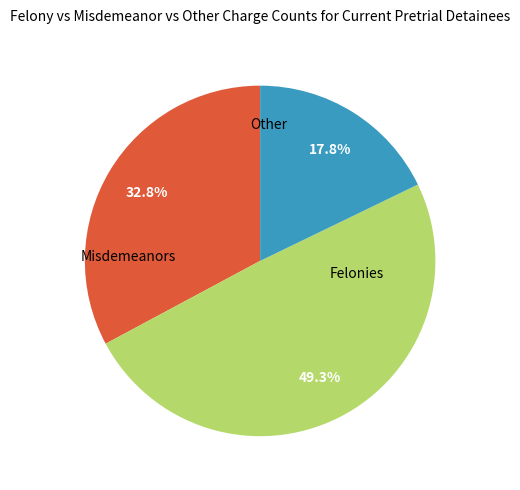

How many segments does this pie chart have?

3